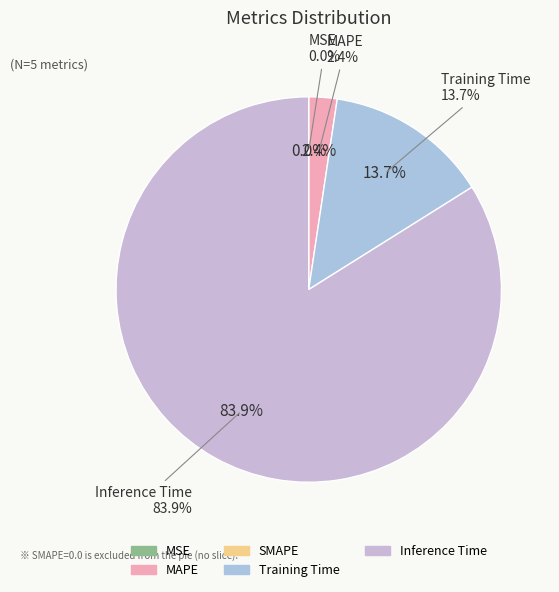

What portion of the pie excludes Training Time?

86.3%